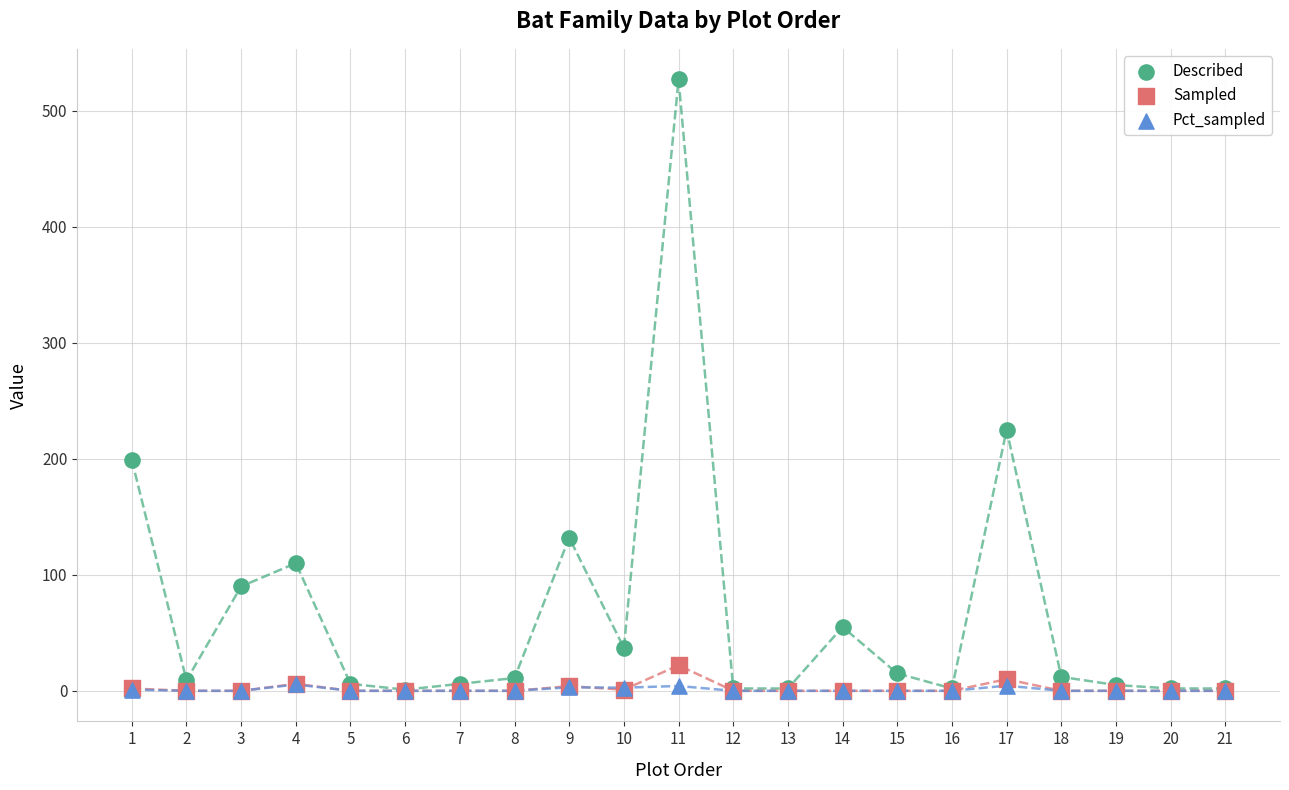

In the Described series, what Y value is closest to 264?

225.0